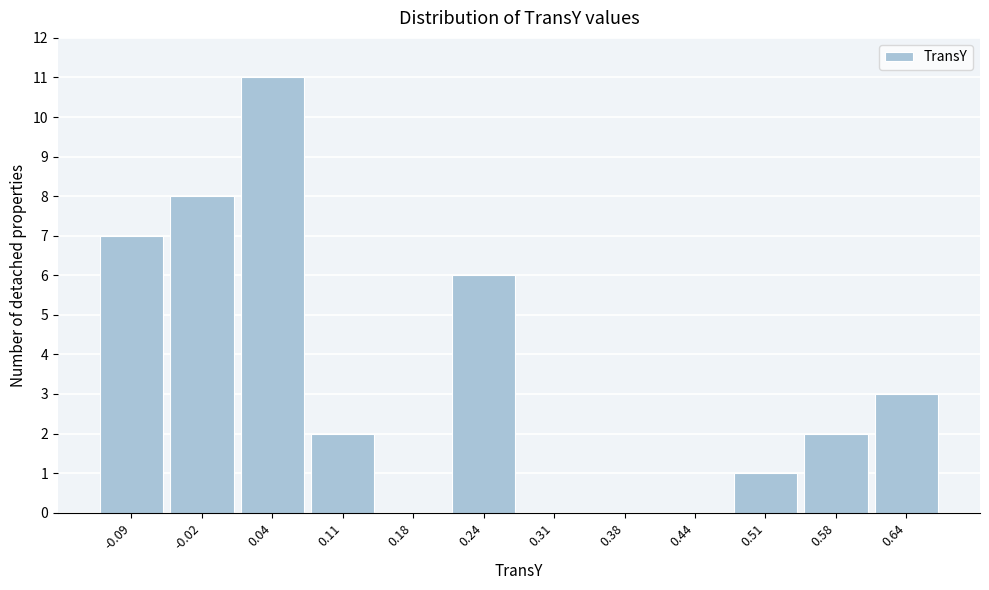

Reading right to left, what are all the values shown in this chart?

0.64=3	0.58=2	0.51=1	0.44=0	0.38=0	0.31=0	0.24=6	0.18=0	0.11=2	0.04=11	-0.02=8	-0.09=7